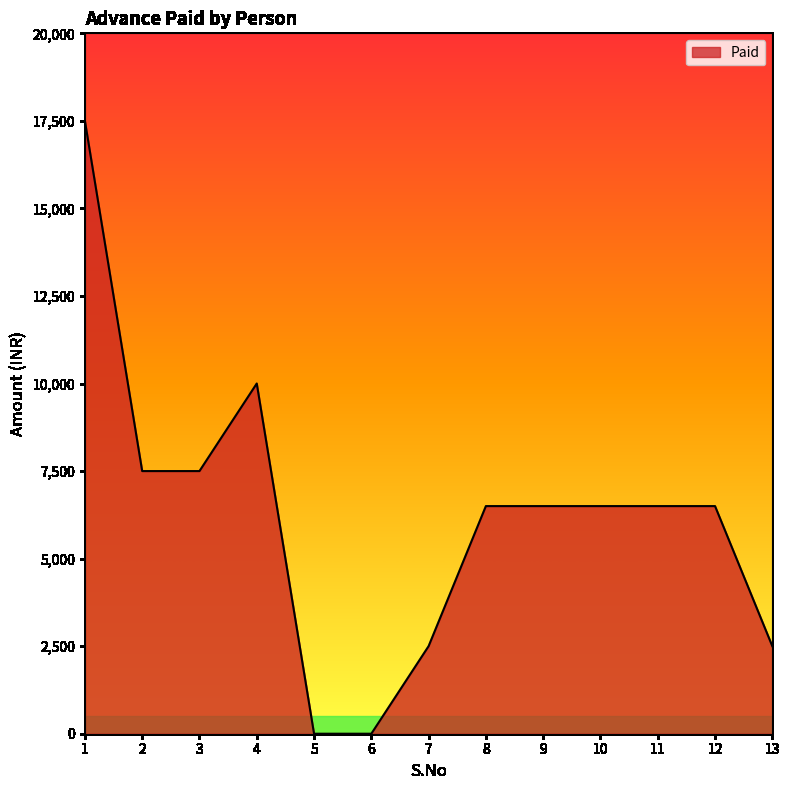

At which category does the data reach its first local peak?

4